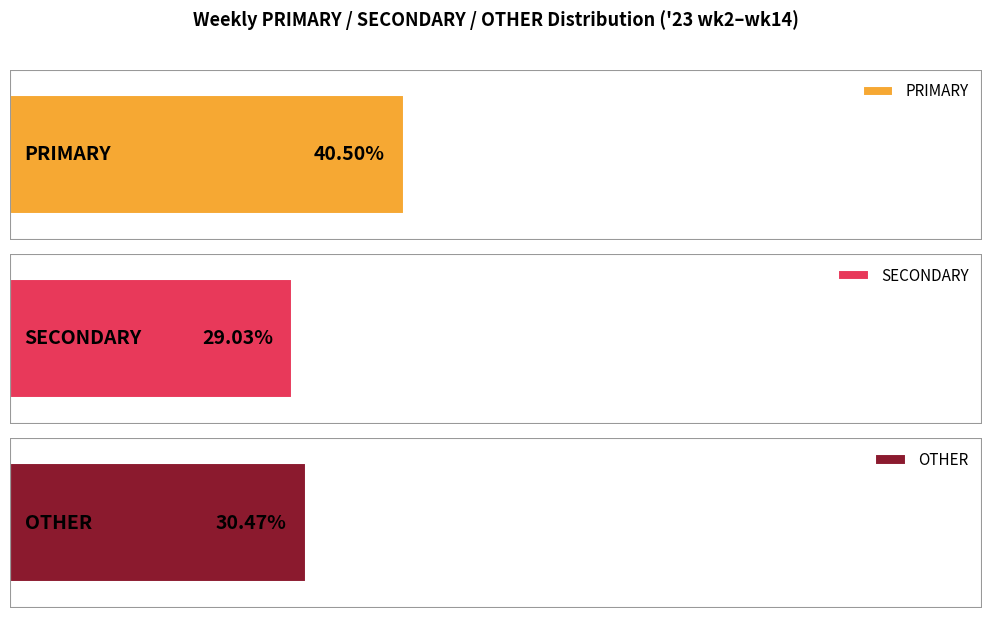

Which series has the largest total across all categories?

PRIMARY